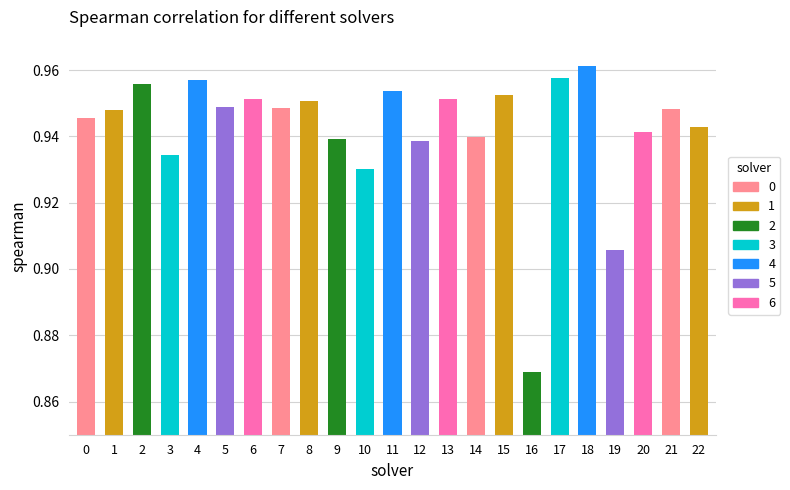

Is it true that the value at 15 is 1.4?

False